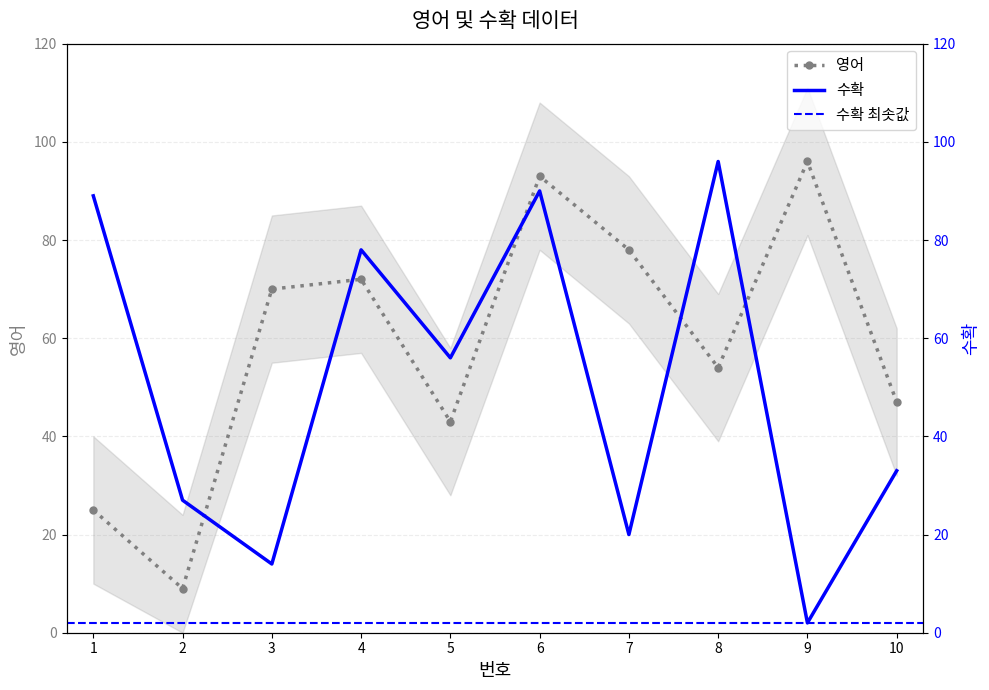

What is the maximum value for 영어?

96